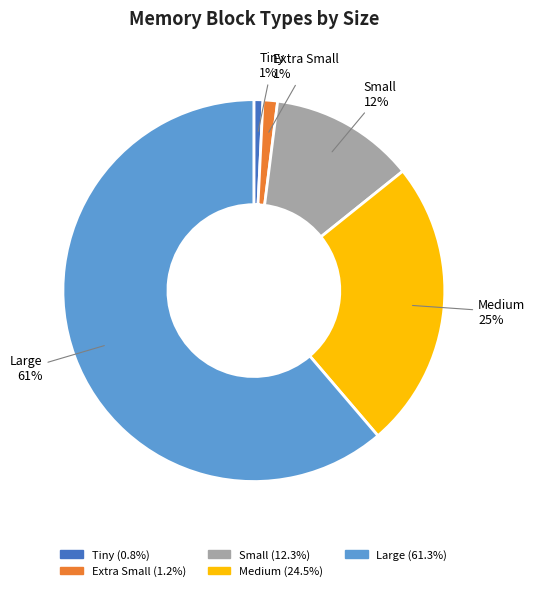

Is the sum of Tiny and Large greater than half?

Yes